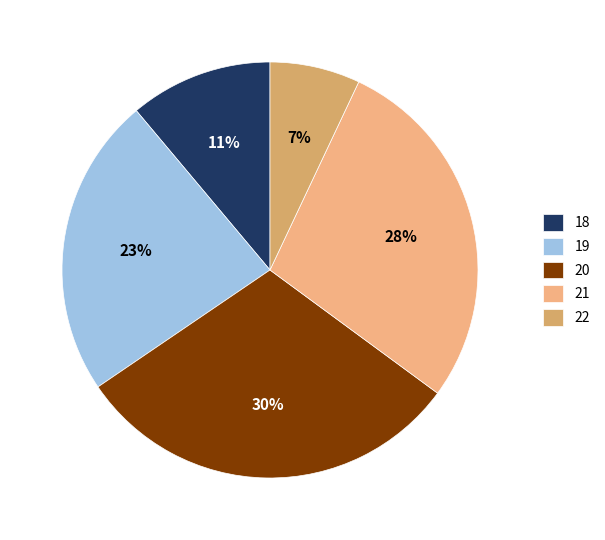

Does 19 represent more than half of the total?

No